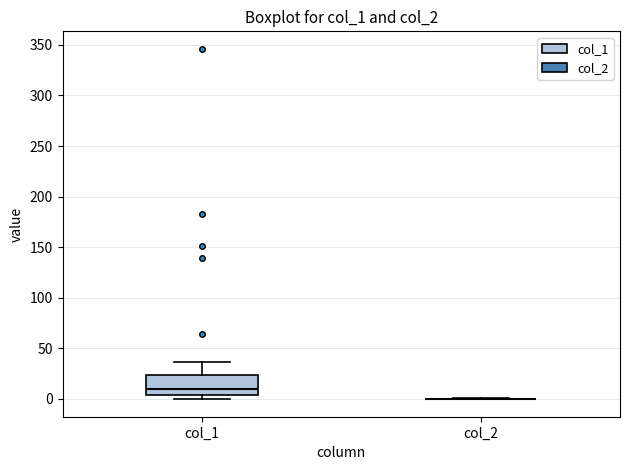

Reading left to right, transcribe this box plot: for each box, give where its median line is, the range the box spans, and where its two whiskers end, as read against the y-axis. The values are not printed on the chart, so give them approximately, as read against the axis.

col_1: median 10, box 5 to 25, whiskers 0 to 35
col_2: box collapsed to a line at 0, whiskers 0 to 0